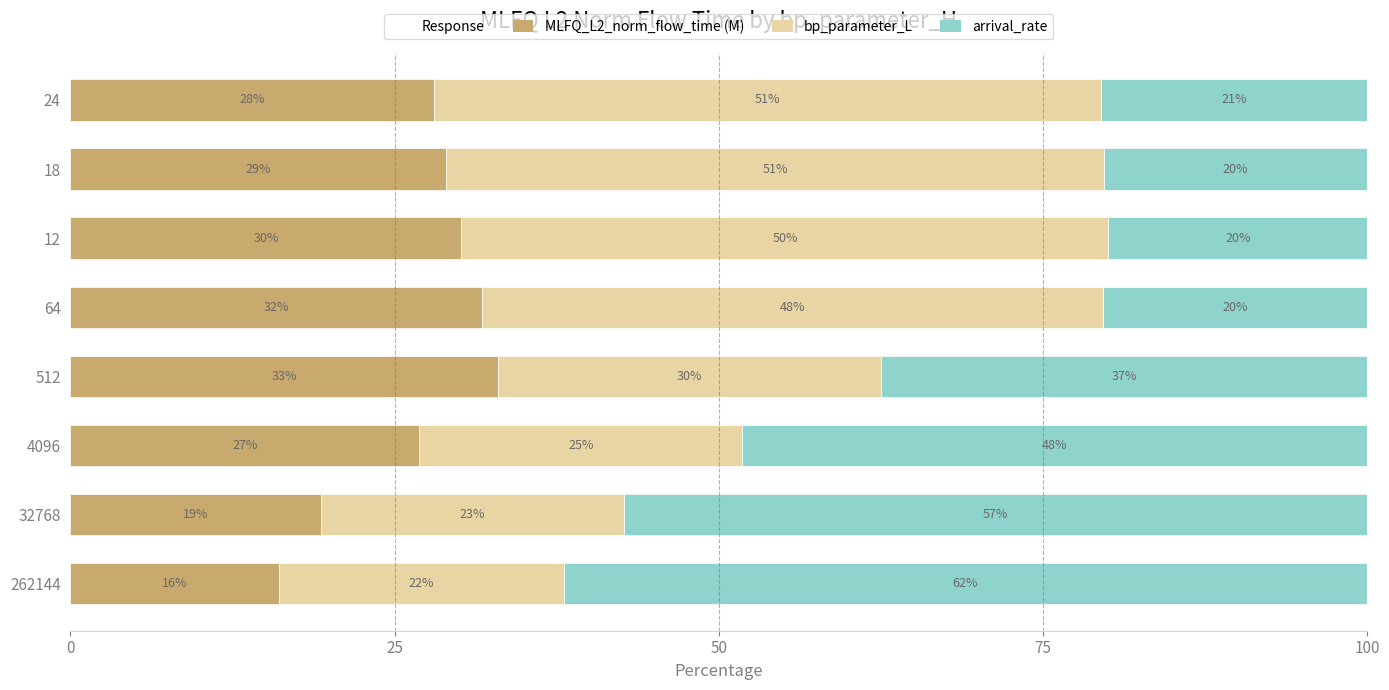

At which label does MLFQ_L2_norm_flow_time (M) reach its peak?

512